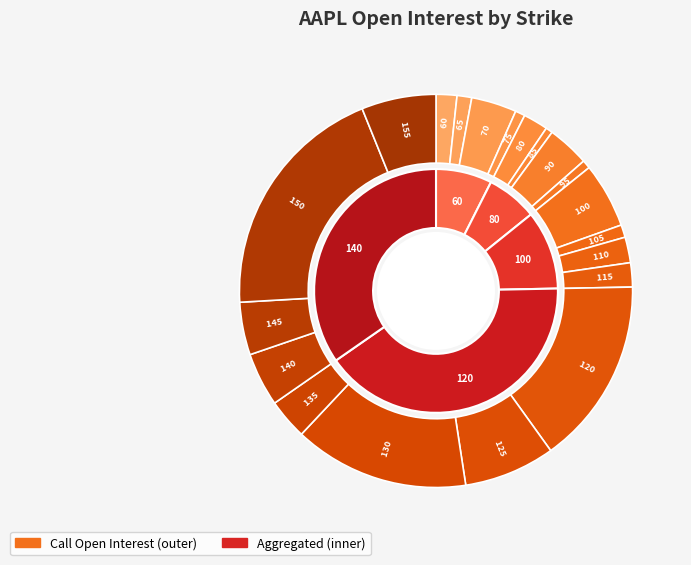

Is 120 the majority of the pie?

No